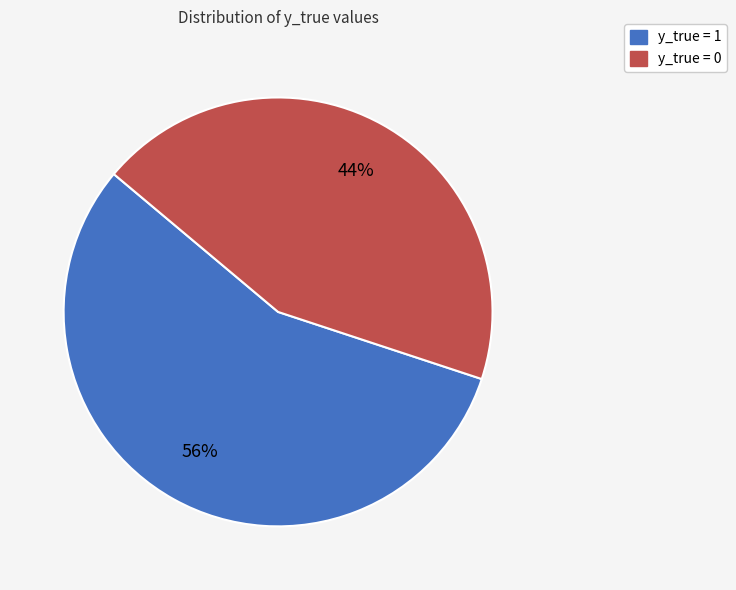

To the nearest percent, what is the combined percentage of y_true = 0 and y_true = 1?

100%